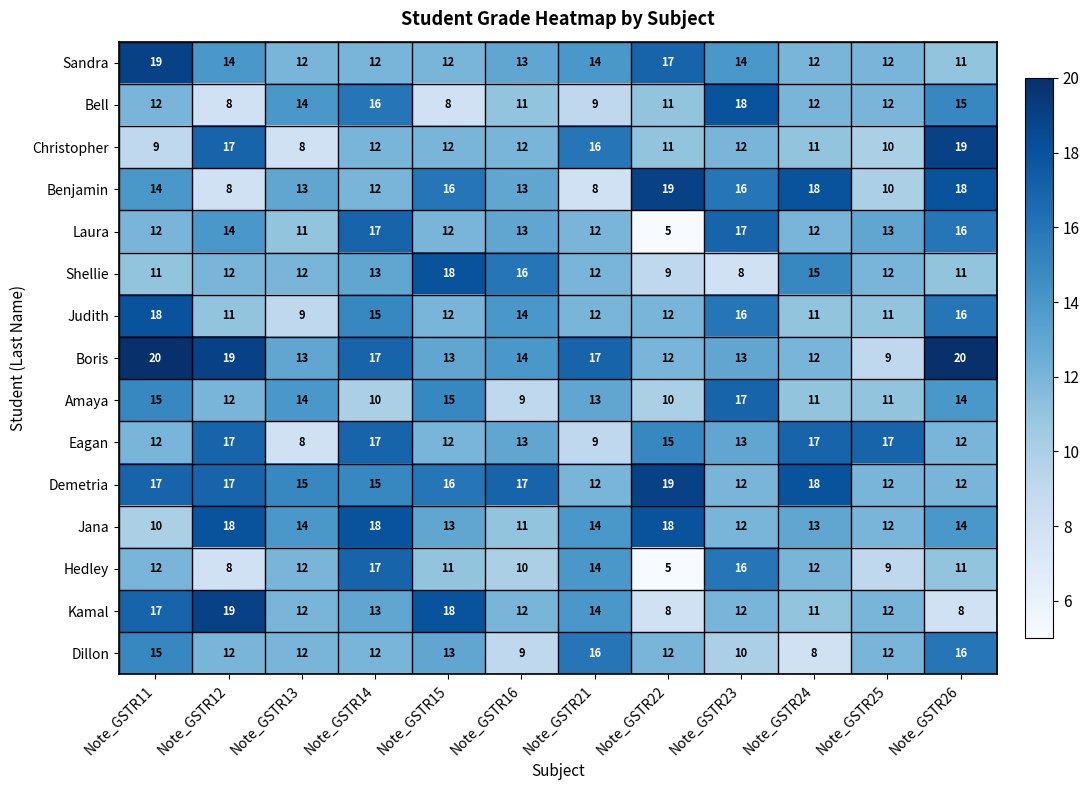

How many data points in Kamal are less than 12?

3